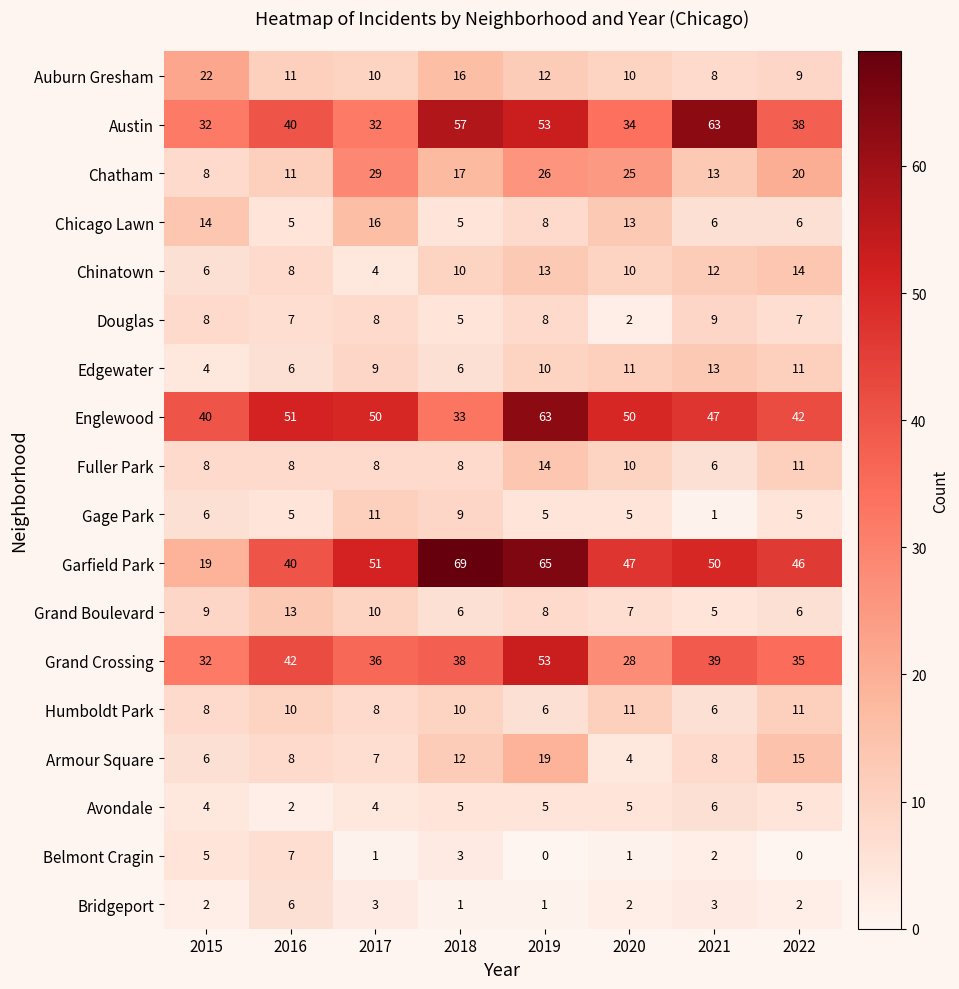

At which label does Englewood reach its minimum?

2018